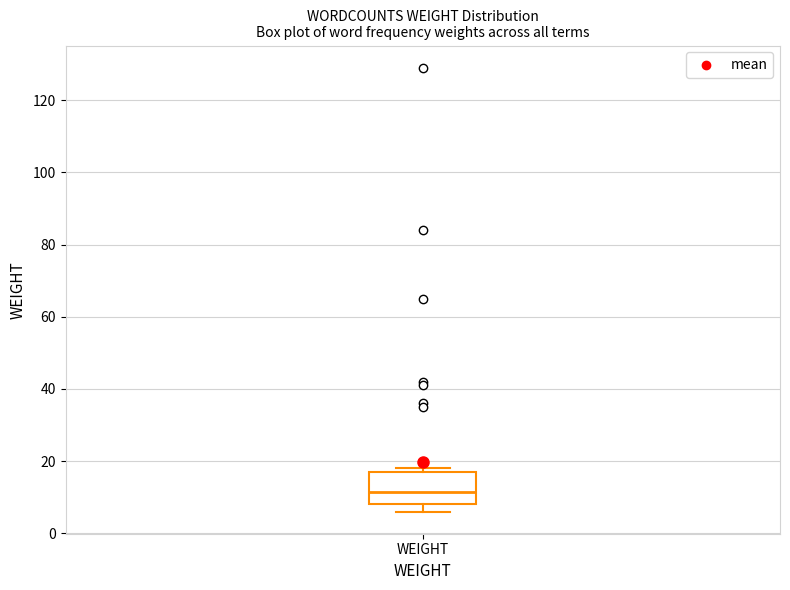

Read this box plot against the y-axis: the position of the median line, the range covered by the box, and the ends of both whiskers. The values are not printed on the chart, so give them approximately, as read against the axis.

median 12, box 8 to 18, whiskers 6 to 18 (just above the box's upper edge)